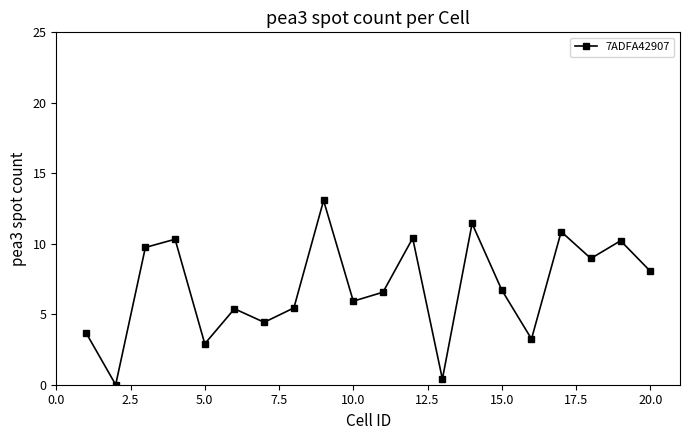

How many points are lower than both their immediate neighbors (excluding endpoints)?

7